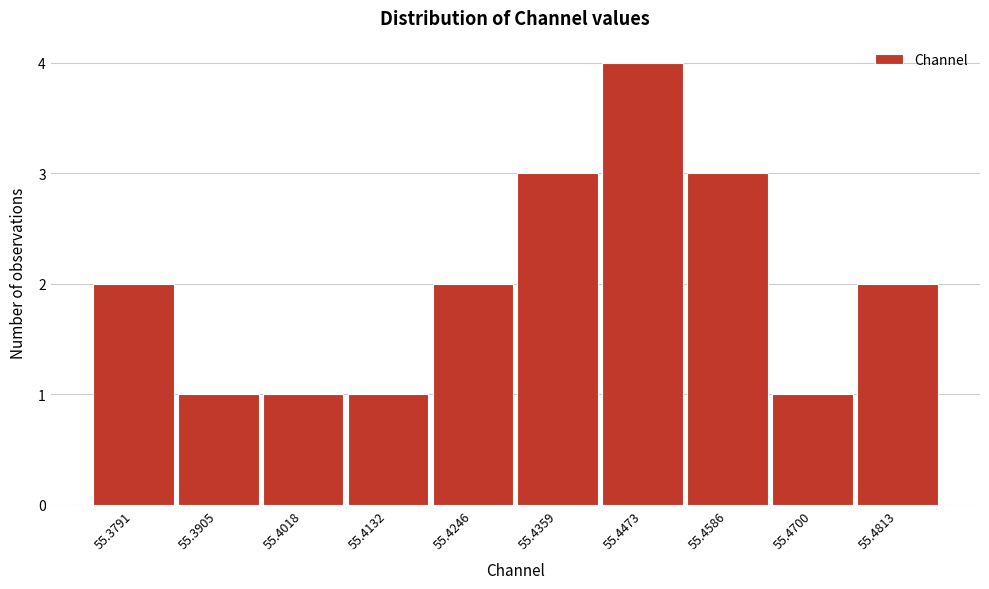

Reading left to right, list all the values displayed in this chart.

2	1	1	1	2	3	4	3	1	2